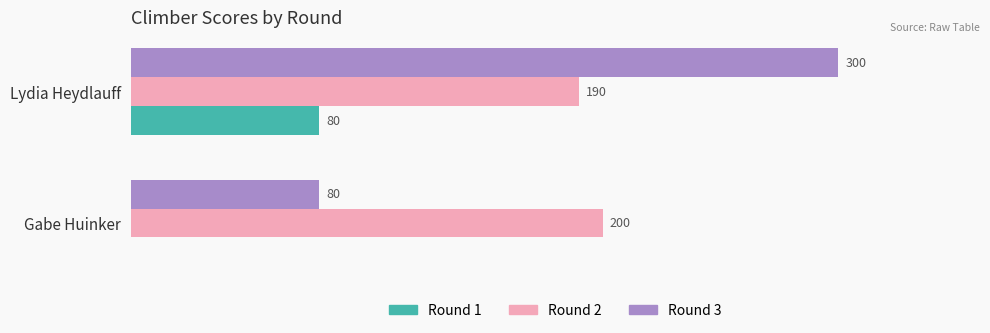

Is the value of Round 2 at Lydia Heydlauff greater than the value of Round 1 at Gabe Huinker?

Yes